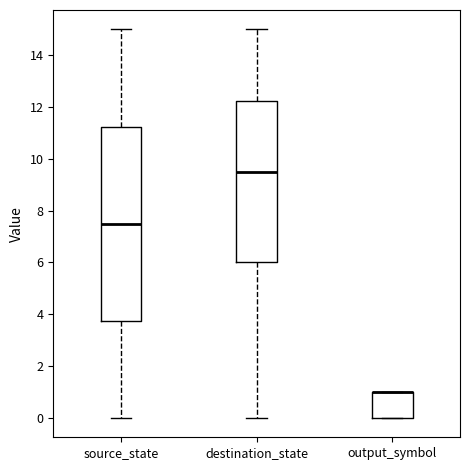

Reading left to right, transcribe this box plot: for each box, give where its median line is, the range the box spans, and where its two whiskers end, as read against the y-axis. The values are not printed on the chart, so give them approximately, as read against the axis.

source_state: median 7.6, box 3.8 to 11.2, whiskers 0.0 to 15.0
destination_state: median 9.6, box 6.0 to 12.2, whiskers 0.0 to 15.0
output_symbol: median 1.0 (drawn on the box's upper edge), box 0.0 to 1.0, whiskers 0.0 to 1.0